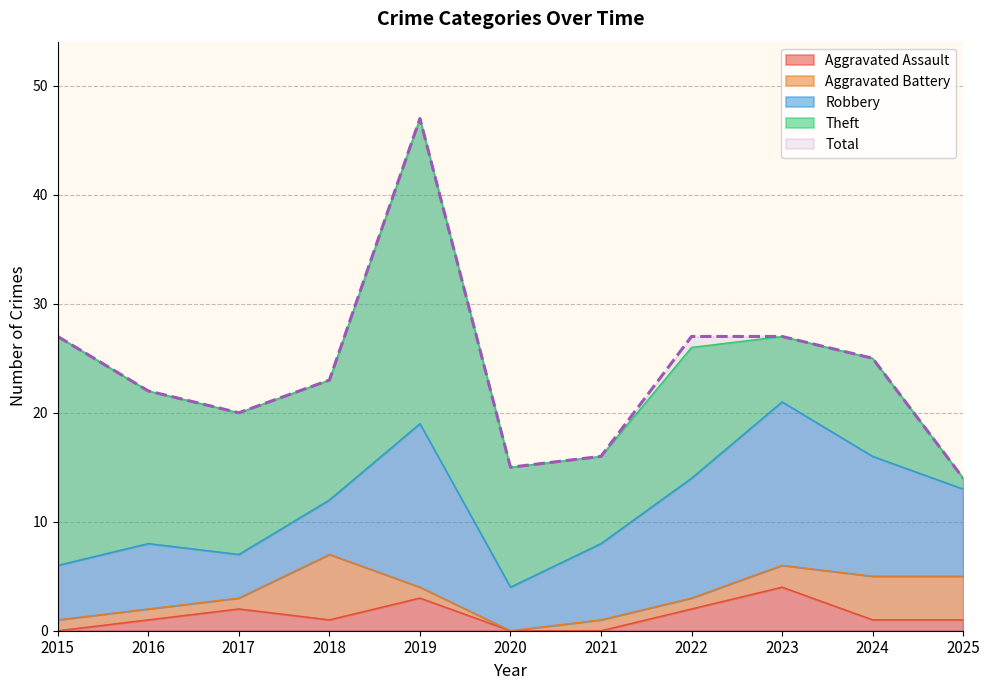

What is the average value of the Robbery series?

8